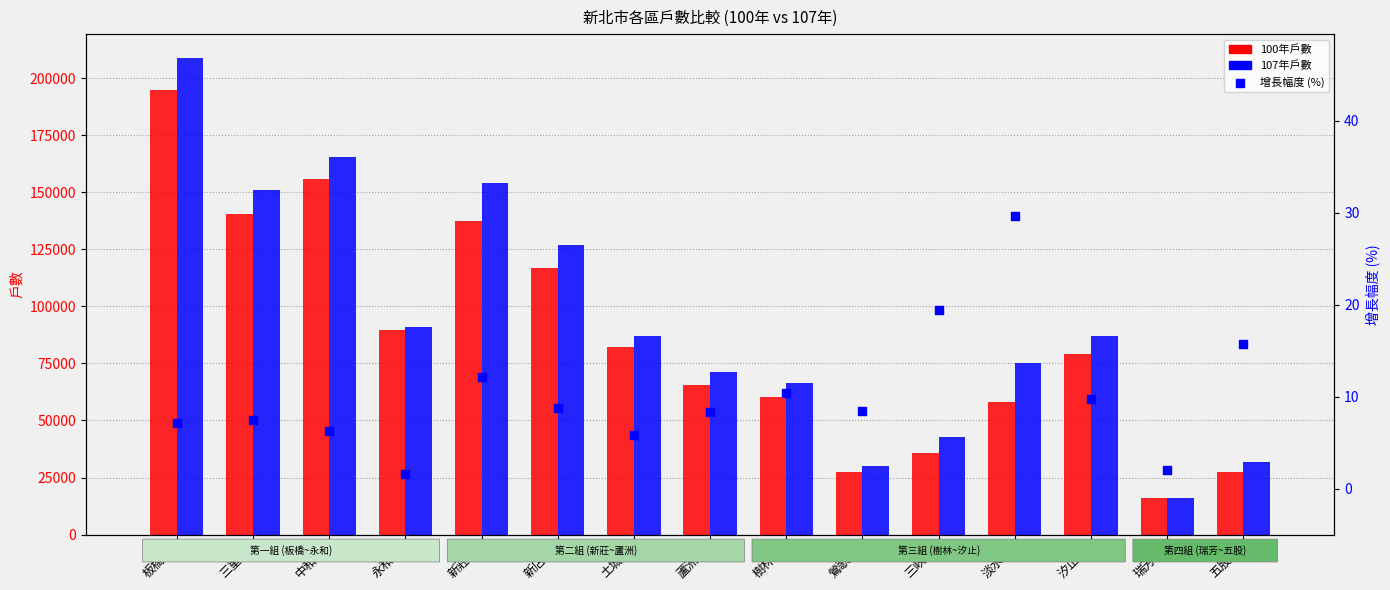

Is the value of 100年戶數 at 三峽區 greater than the value of 107年戶數 at 三重區?

No